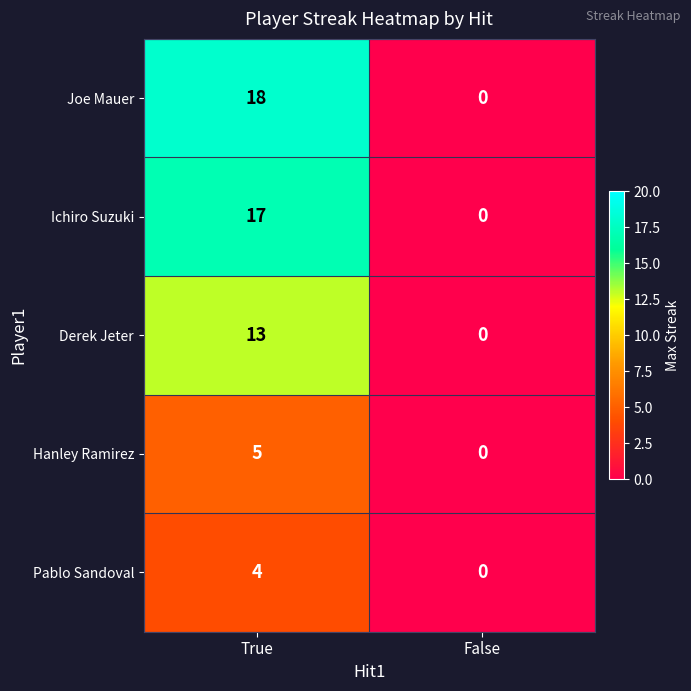

The value of Hanley Ramirez at True is 8. True or false?

False